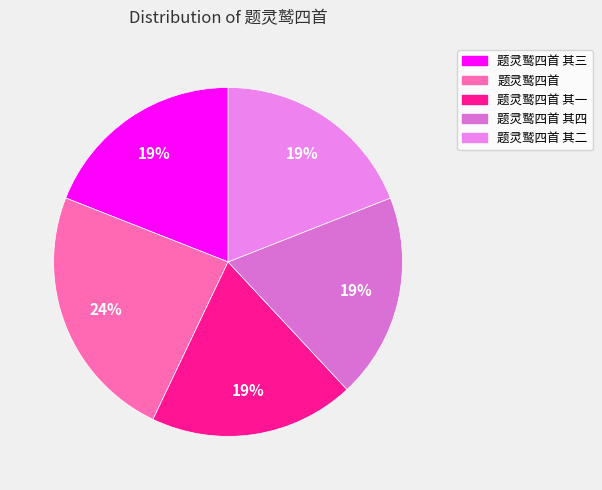

How many slices are in this pie chart?

5